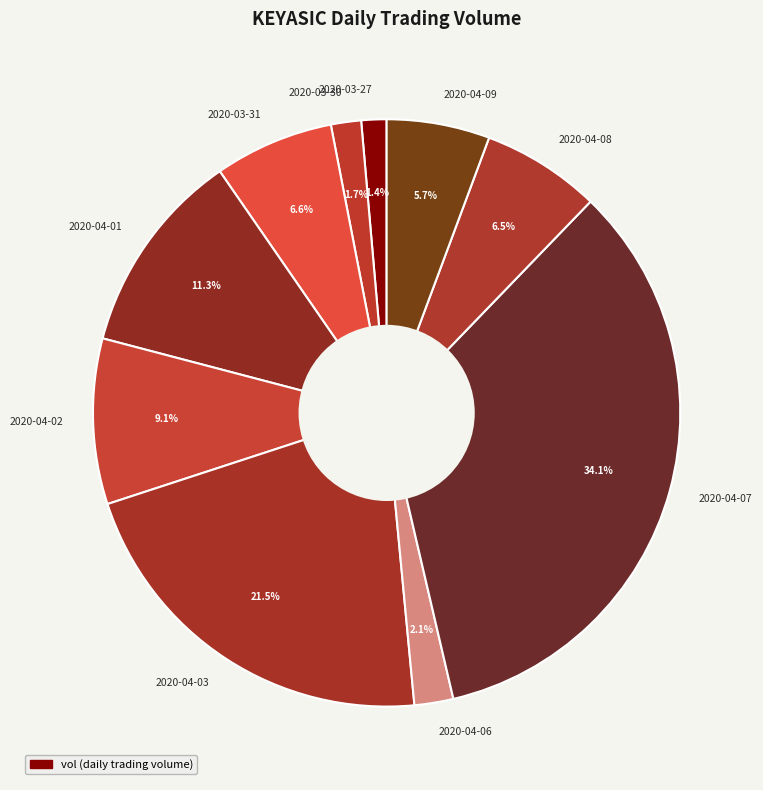

To the nearest percent, what percentage of the pie is 2020-04-06?

2%